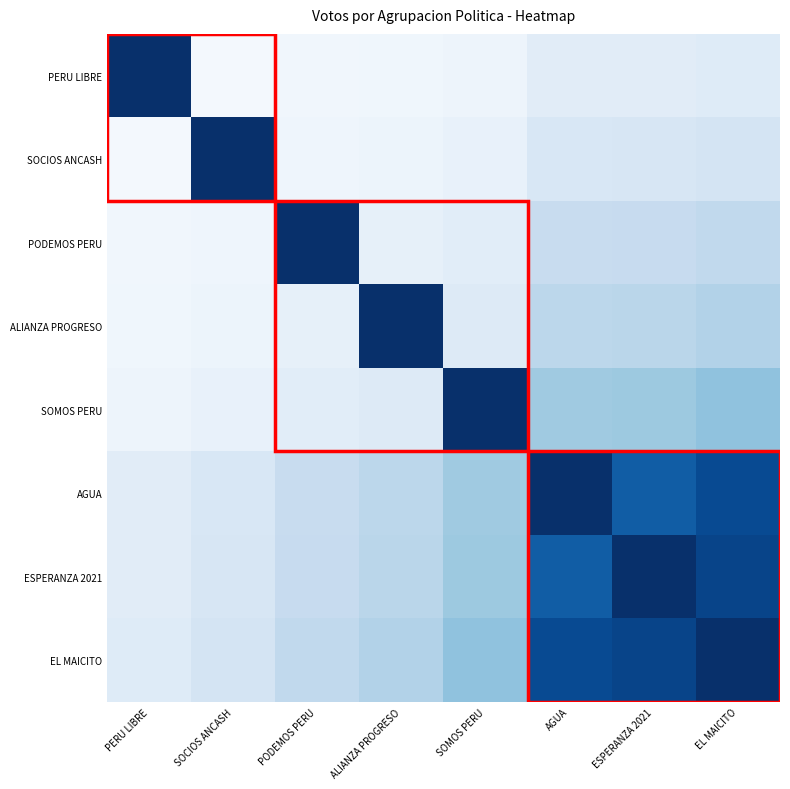

Reading left to right, transcribe all the data shown in this chart.

PERU LIBRE: PERU LIBRE=1.0	SOCIOS ANCASH=0.0	PODEMOS PERU=0.0	ALIANZA PROGRESO=0.0	SOMOS PERU=0.1	AGUA=0.1	ESPERANZA 2021=0.1	EL MAICITO=0.1
SOCIOS ANCASH: PERU LIBRE=0.0	SOCIOS ANCASH=1.0	PODEMOS PERU=0.0	ALIANZA PROGRESO=0.1	SOMOS PERU=0.1	AGUA=0.2	ESPERANZA 2021=0.2	EL MAICITO=0.2
PODEMOS PERU: PERU LIBRE=0.0	SOCIOS ANCASH=0.0	PODEMOS PERU=1.0	ALIANZA PROGRESO=0.1	SOMOS PERU=0.1	AGUA=0.2	ESPERANZA 2021=0.2	EL MAICITO=0.3
ALIANZA PROGRESO: PERU LIBRE=0.0	SOCIOS ANCASH=0.1	PODEMOS PERU=0.1	ALIANZA PROGRESO=1.0	SOMOS PERU=0.1	AGUA=0.3	ESPERANZA 2021=0.3	EL MAICITO=0.3
SOMOS PERU: PERU LIBRE=0.1	SOCIOS ANCASH=0.1	PODEMOS PERU=0.1	ALIANZA PROGRESO=0.1	SOMOS PERU=1.0	AGUA=0.4	ESPERANZA 2021=0.4	EL MAICITO=0.4
AGUA: PERU LIBRE=0.1	SOCIOS ANCASH=0.2	PODEMOS PERU=0.2	ALIANZA PROGRESO=0.3	SOMOS PERU=0.4	AGUA=1.0	ESPERANZA 2021=0.8	EL MAICITO=0.9
ESPERANZA 2021: PERU LIBRE=0.1	SOCIOS ANCASH=0.2	PODEMOS PERU=0.2	ALIANZA PROGRESO=0.3	SOMOS PERU=0.4	AGUA=0.8	ESPERANZA 2021=1.0	EL MAICITO=0.9
EL MAICITO: PERU LIBRE=0.1	SOCIOS ANCASH=0.2	PODEMOS PERU=0.3	ALIANZA PROGRESO=0.3	SOMOS PERU=0.4	AGUA=0.9	ESPERANZA 2021=0.9	EL MAICITO=1.0